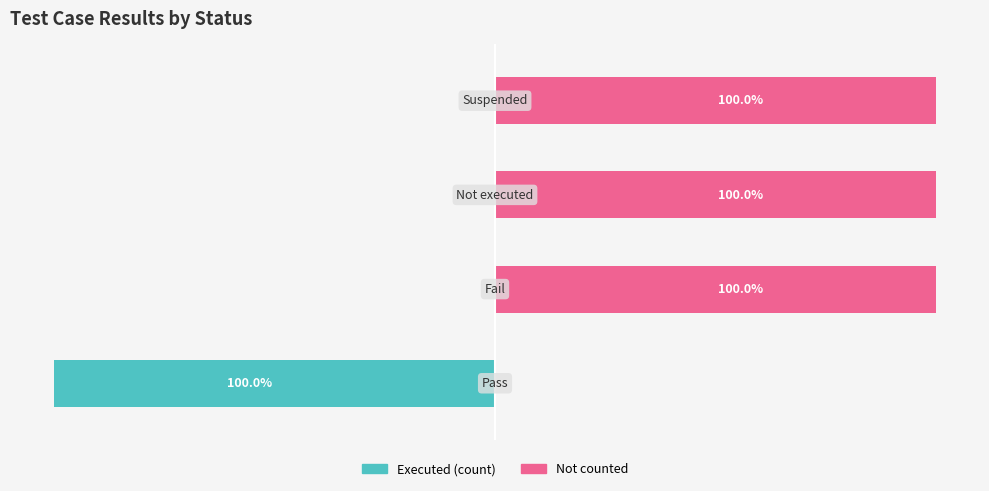

Which series has the largest total across all categories?

Not counted